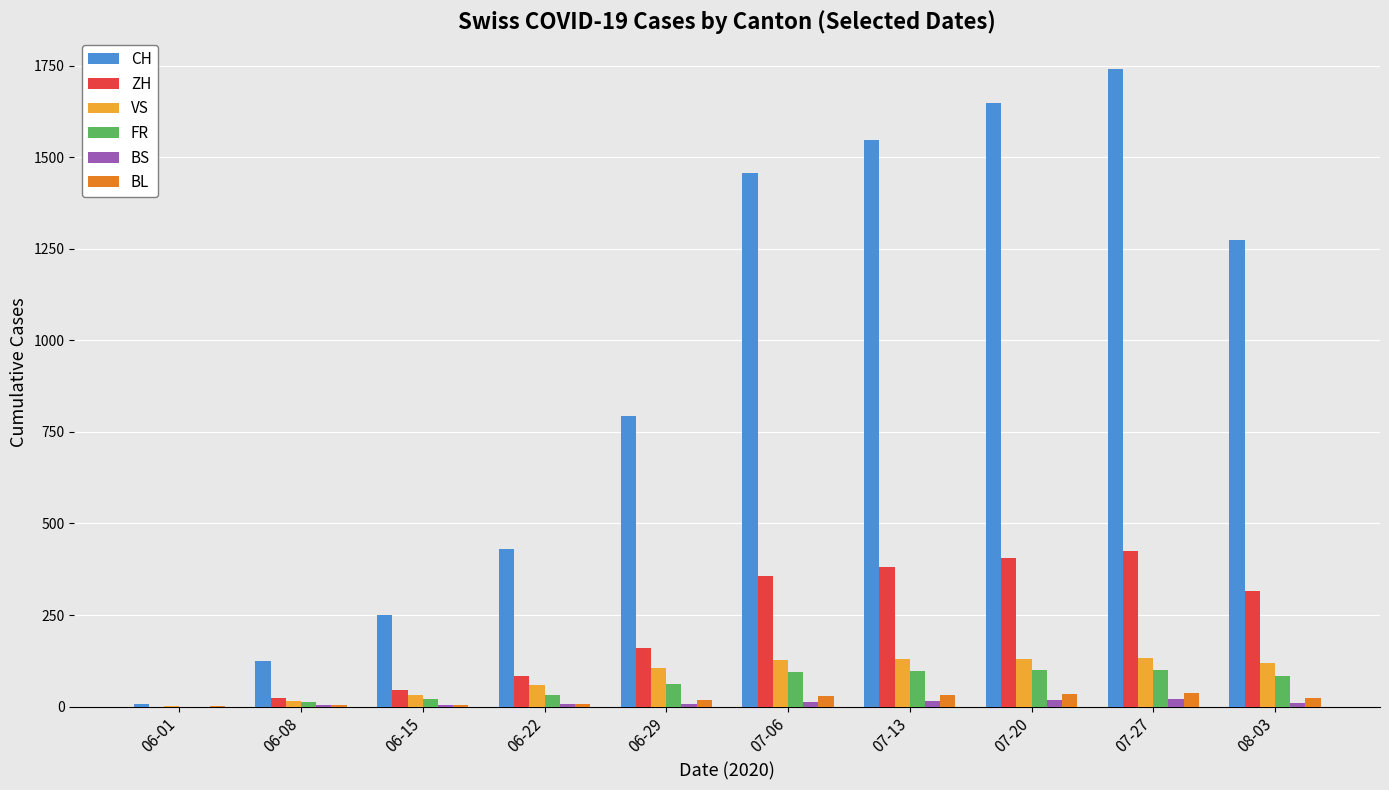

Where is ZH nearest to the value 212?

06-29